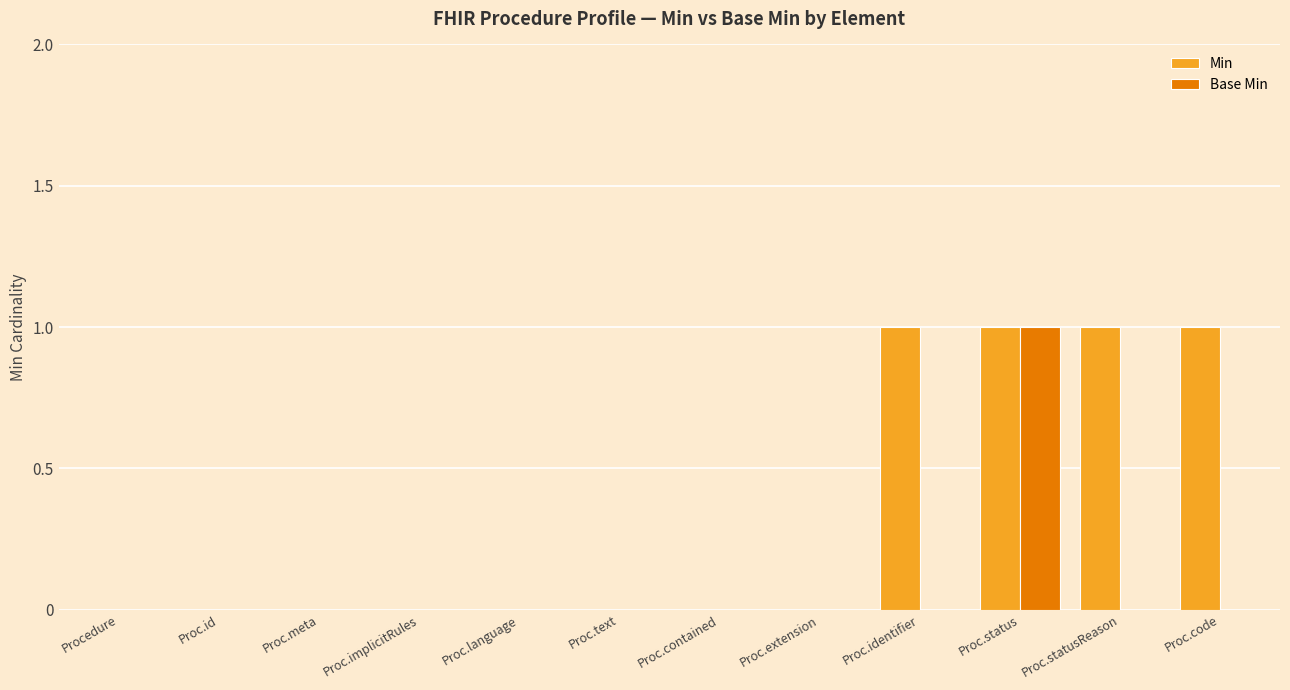

What is the sum of all Min values?

4